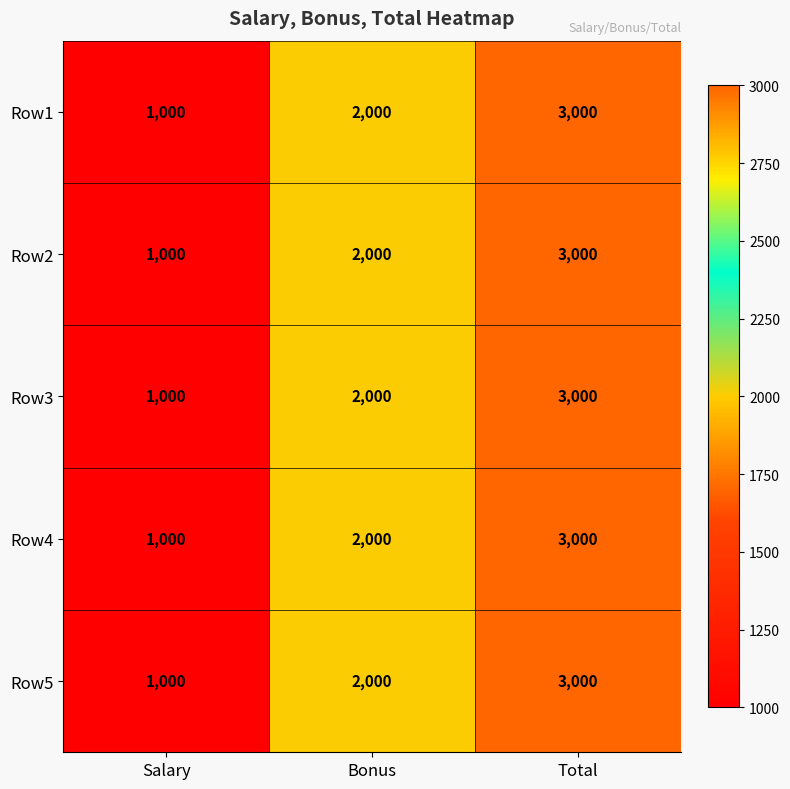

The Row3 series shows 1095 at Bonus. True or false?

False